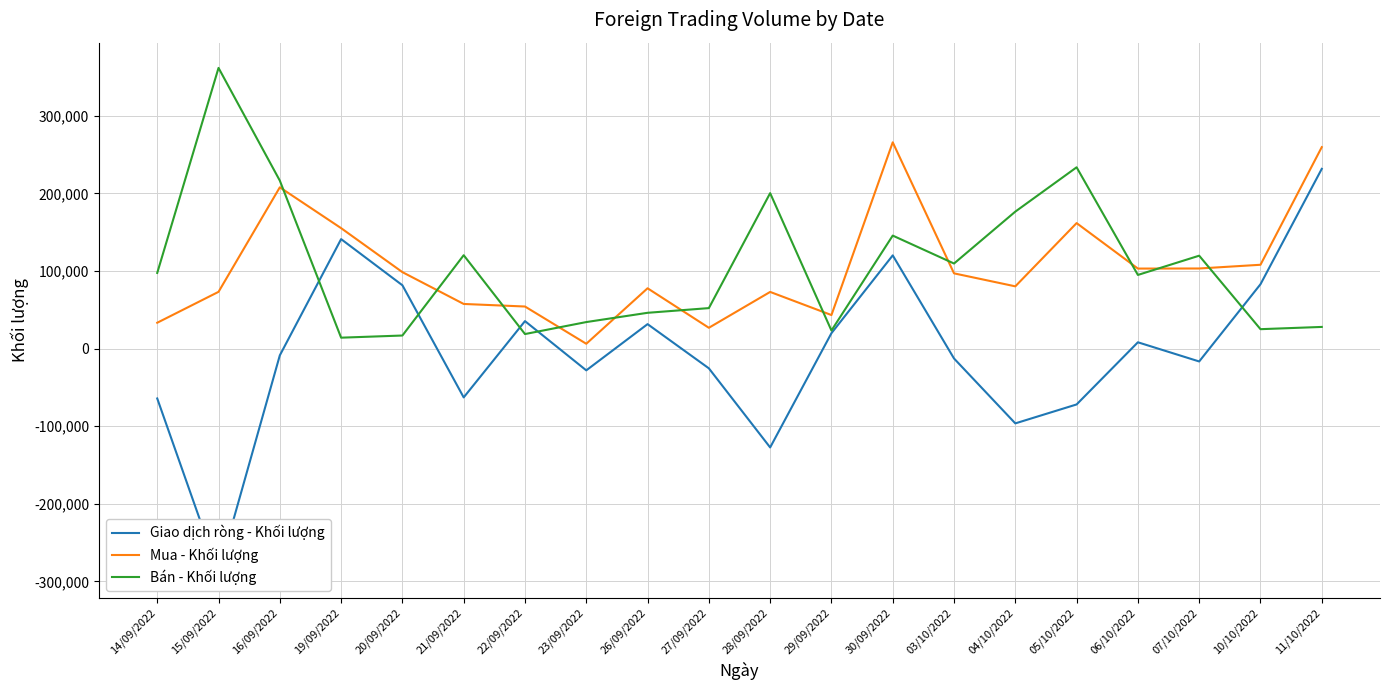

Which series has the widest spread of values?

Giao dịch ròng - Khối lượng